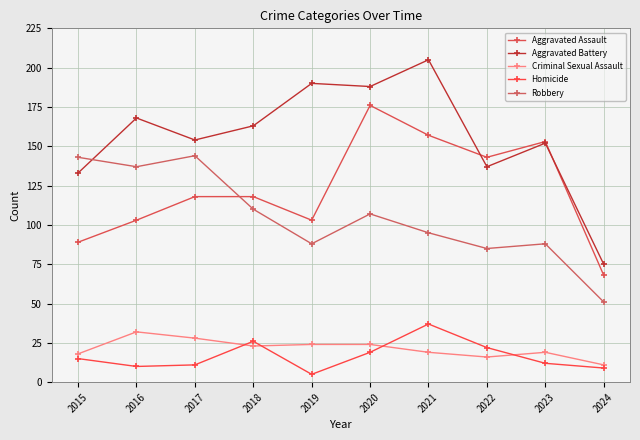

At which label does Criminal Sexual Assault reach its minimum?

2024